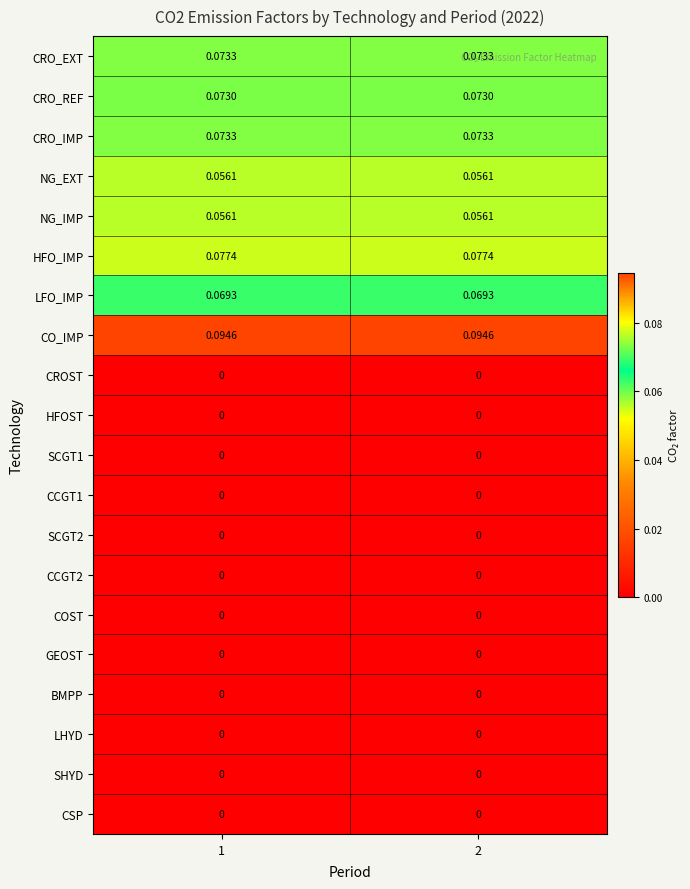

Is the value of SHYD at 1 greater than the value of CRO_EXT at 1?

No